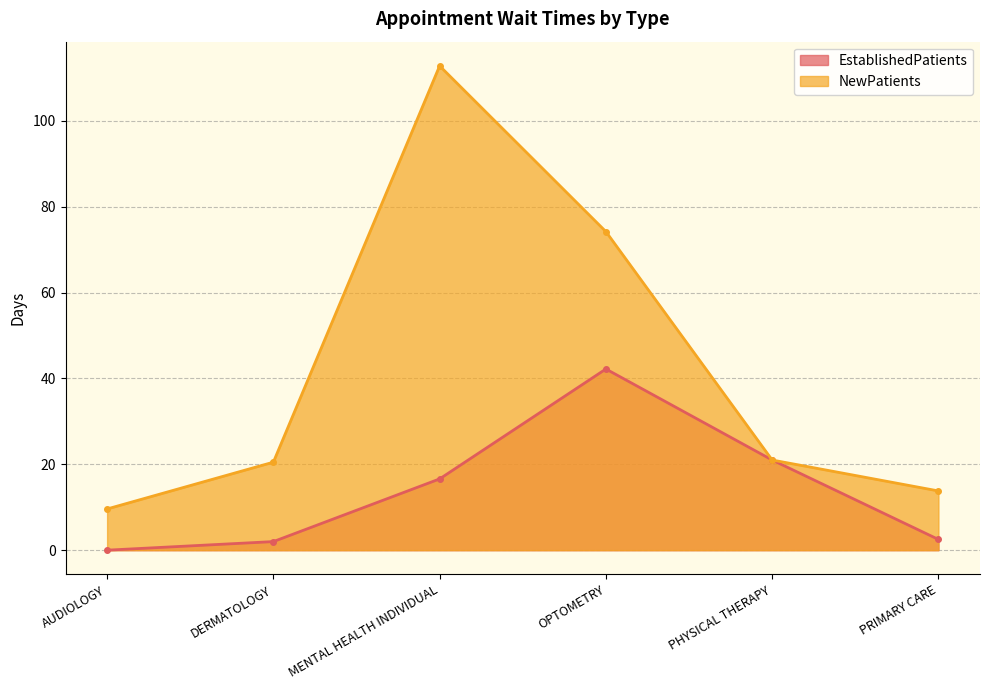

Is the value of EstablishedPatients at DERMATOLOGY greater than the value of NewPatients at DERMATOLOGY?

No